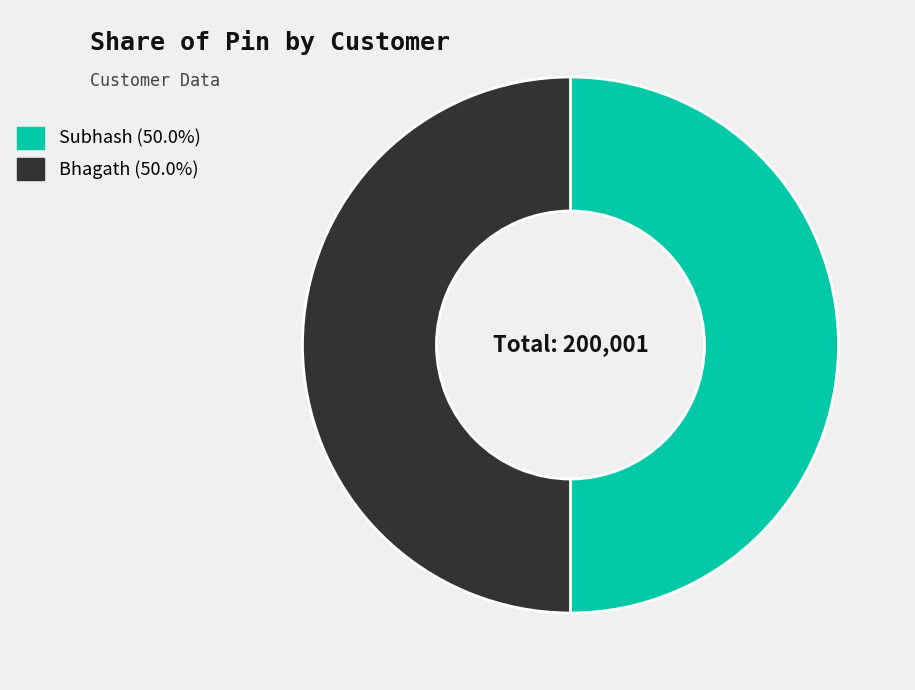

Approximately how many times larger is the value at Subhash compared to Bhagath?

1.0